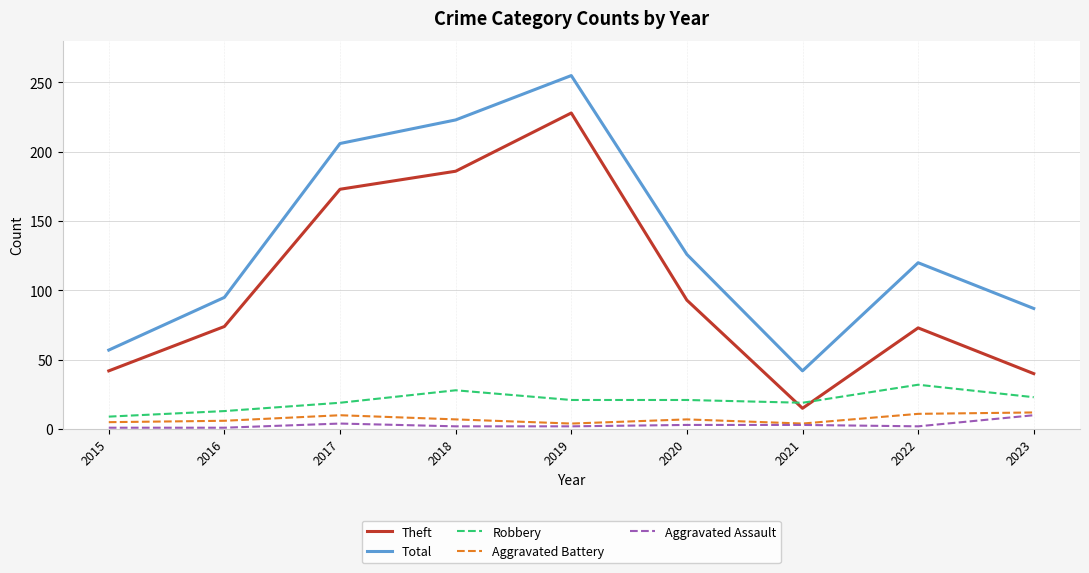

Count the number of data series in this chart.

5